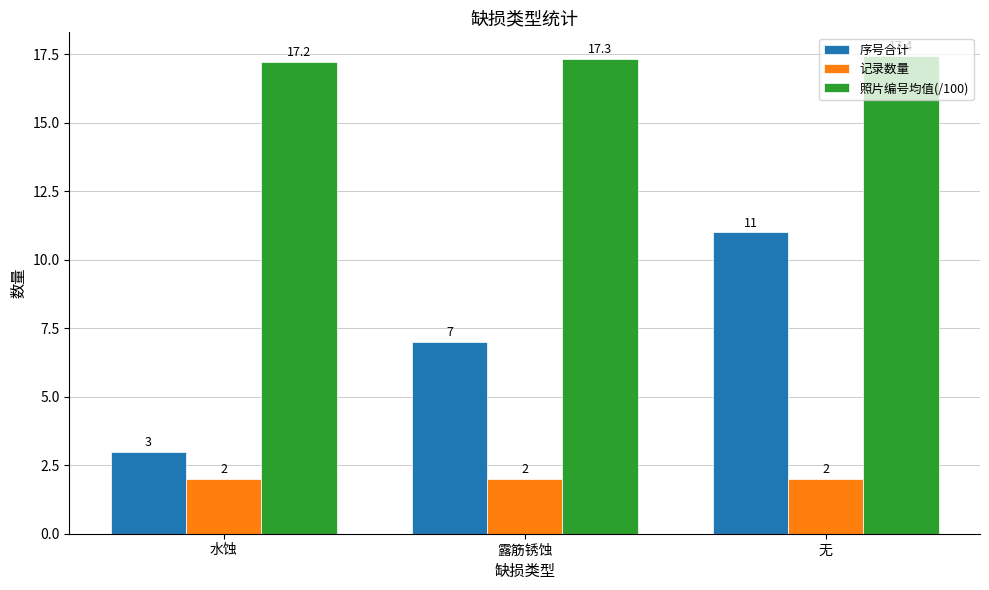

Which series has the widest spread of values?

序号合计